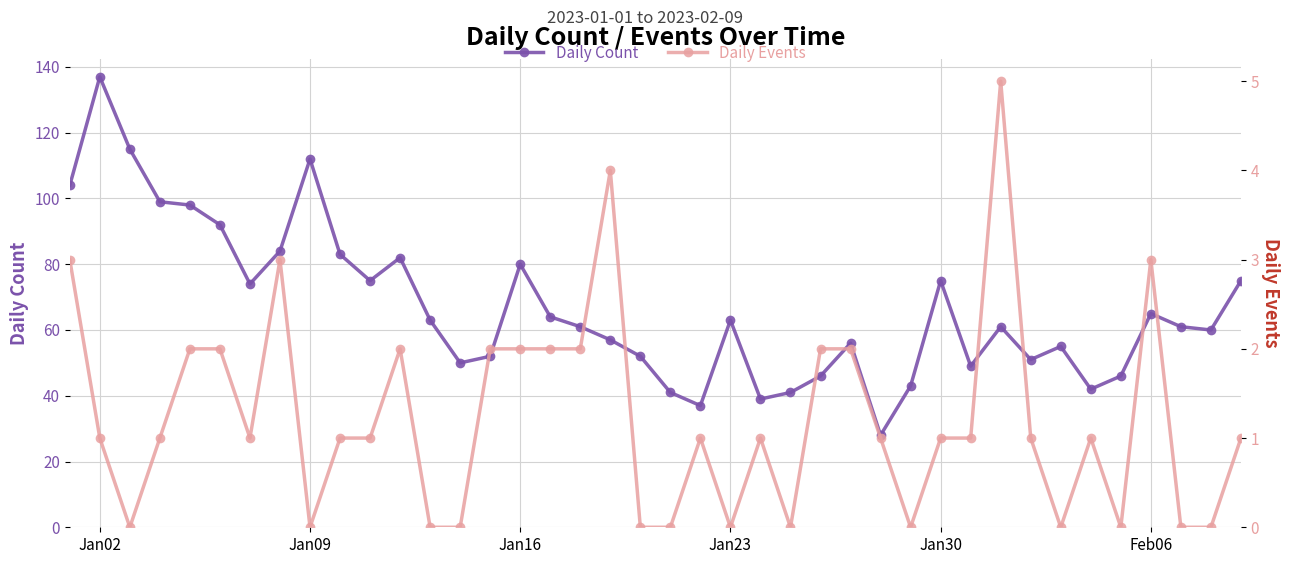

What are all the series names shown in the legend?

Daily Count, Daily Events